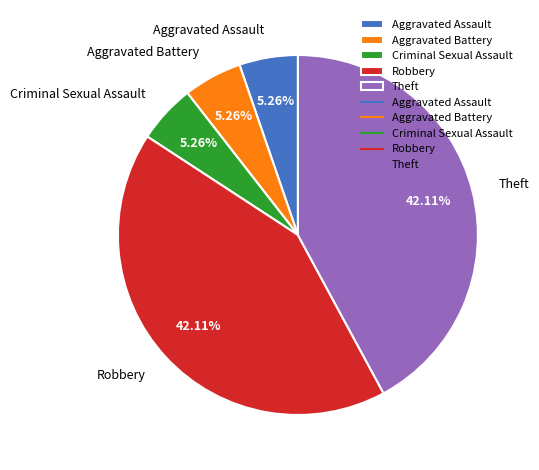

How many segments does this pie chart have?

5